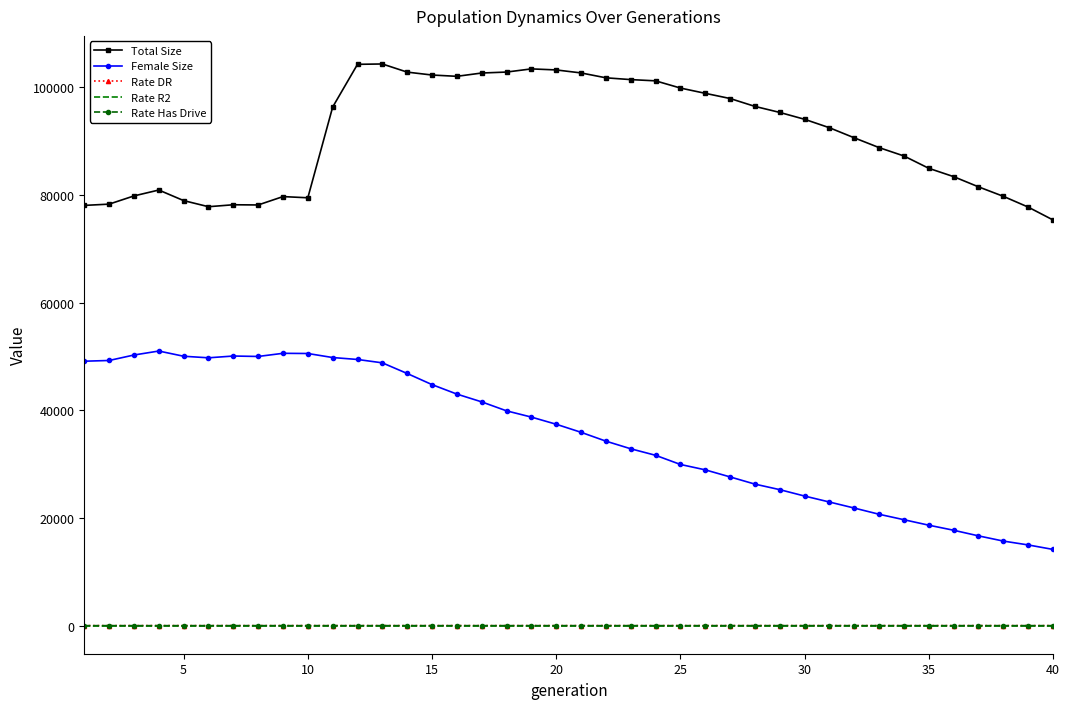

What is the highest value of the Total Size series?

104368.0